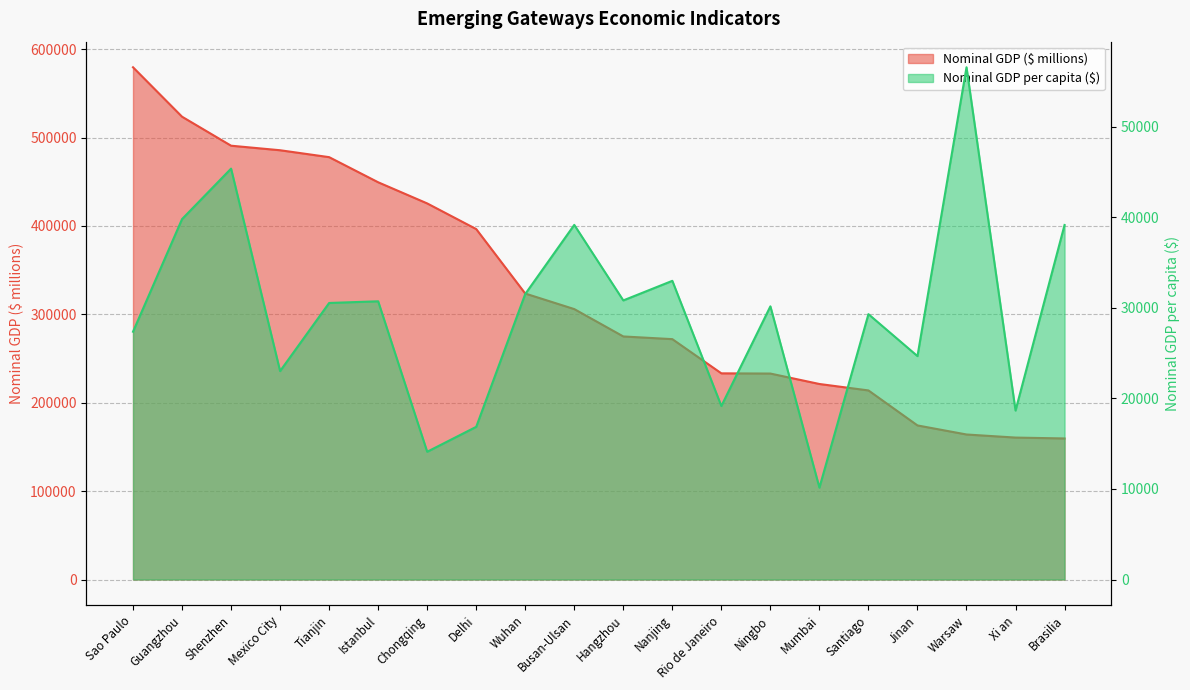

Read the Nominal GDP ($ millions) value at Delhi, to the nearest 10.

396450